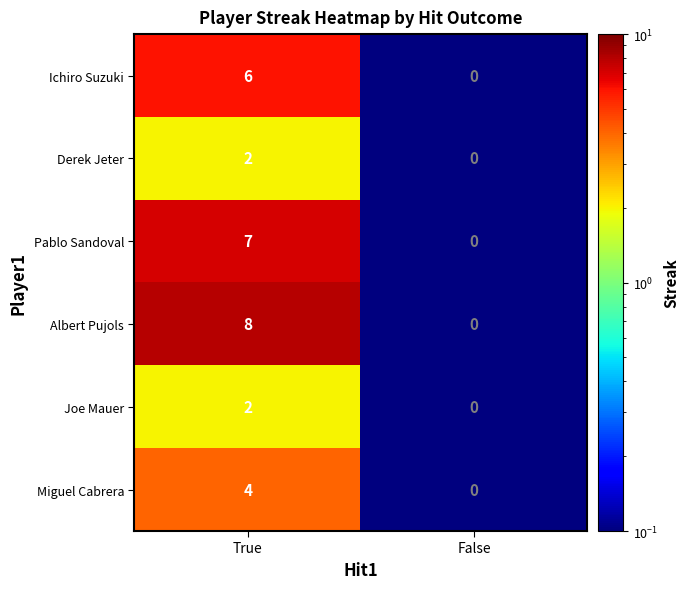

Which series has the widest spread of values?

Albert Pujols